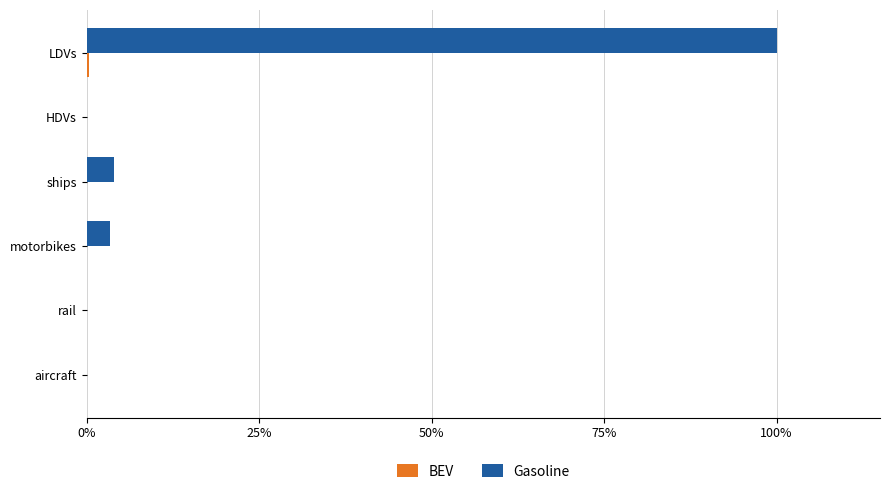

At which category is the sum across all series the highest?

LDVs